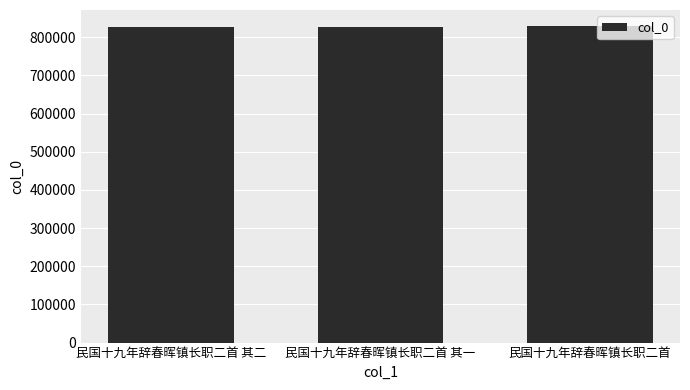

What is the value of the 1st bar from the left?

827349